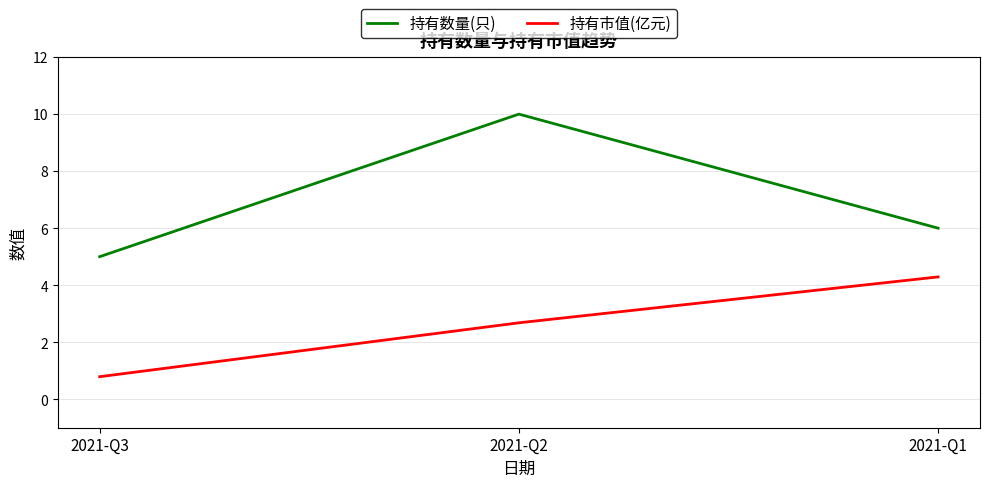

Is this an area chart (filled region under the line)?

No